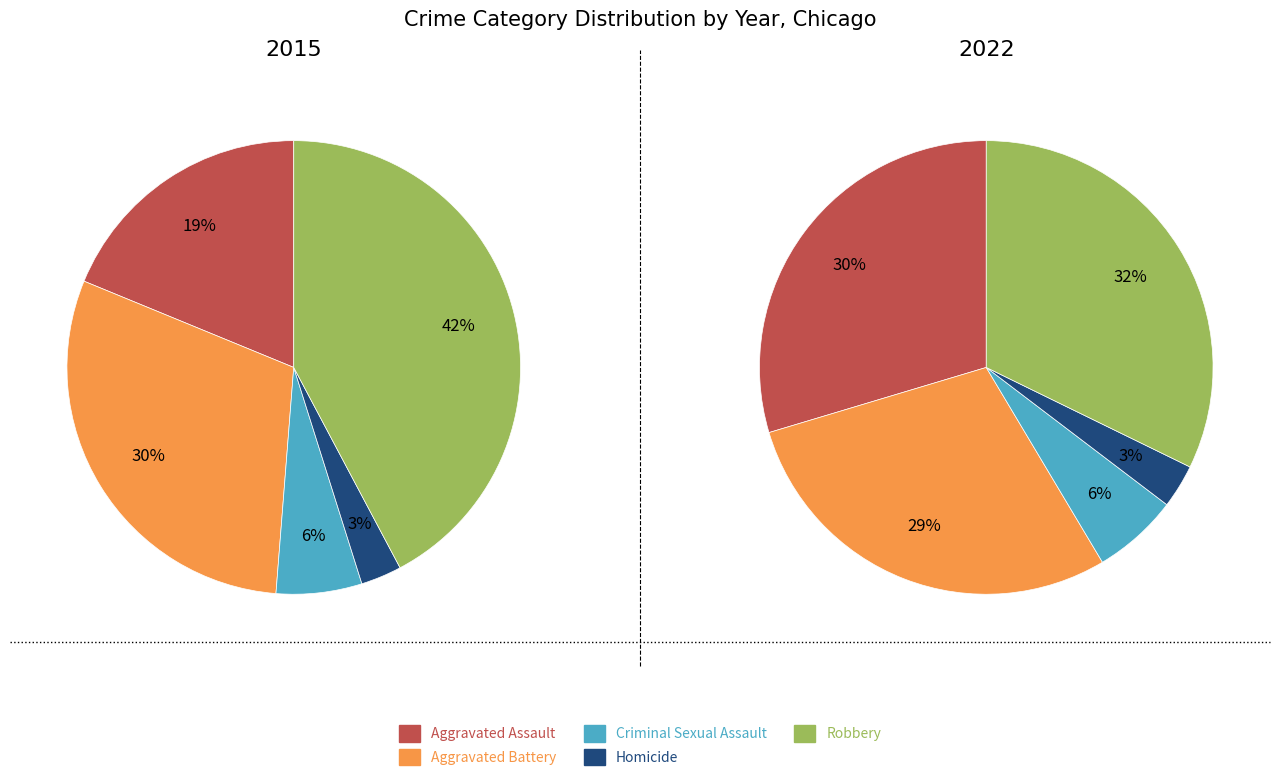

At Aggravated Battery, list the series in order from smallest to largest.

values_2022, values_2015